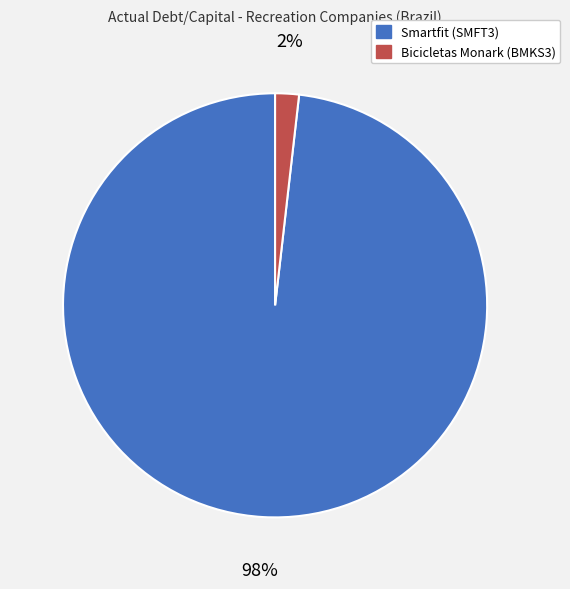

To the nearest percent, what is the difference between the largest and smallest slice percentages?

96%